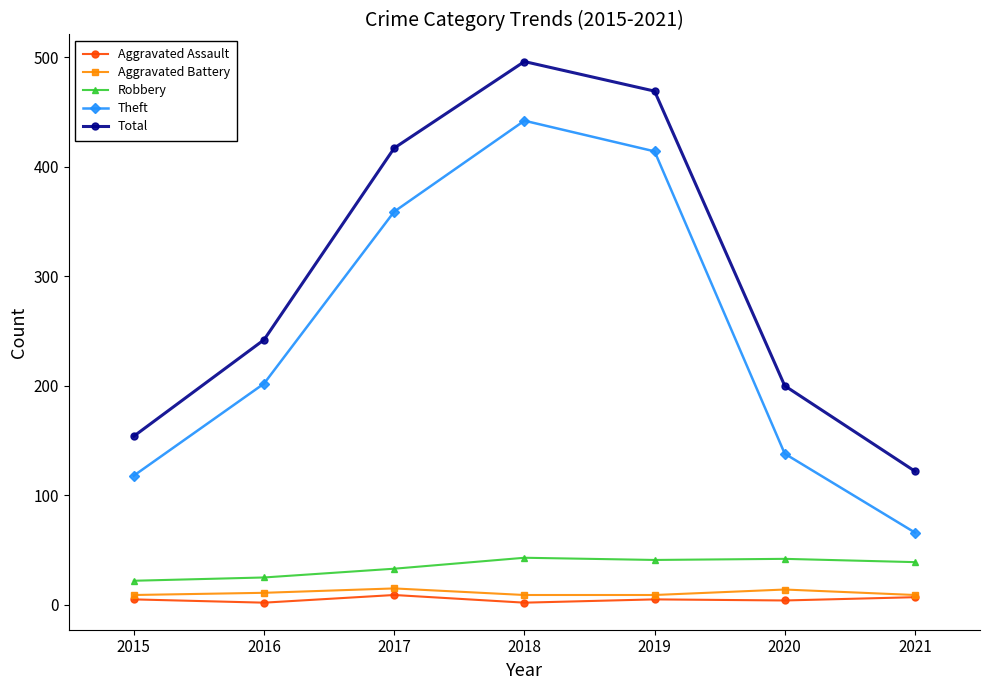

Which series has the largest total across all categories?

Total